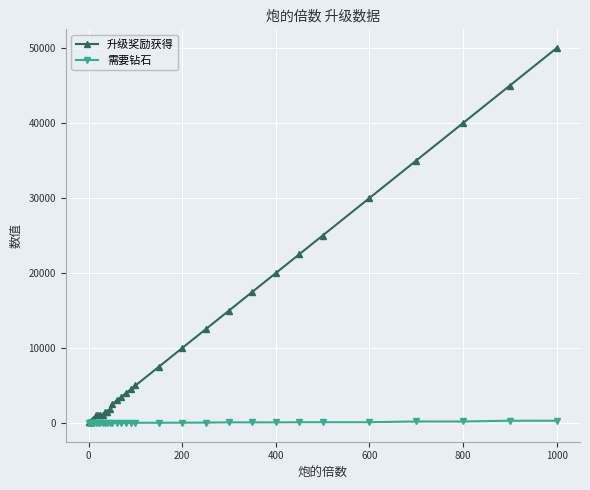

Which series has the largest range (max minus min)?

升级奖励获得